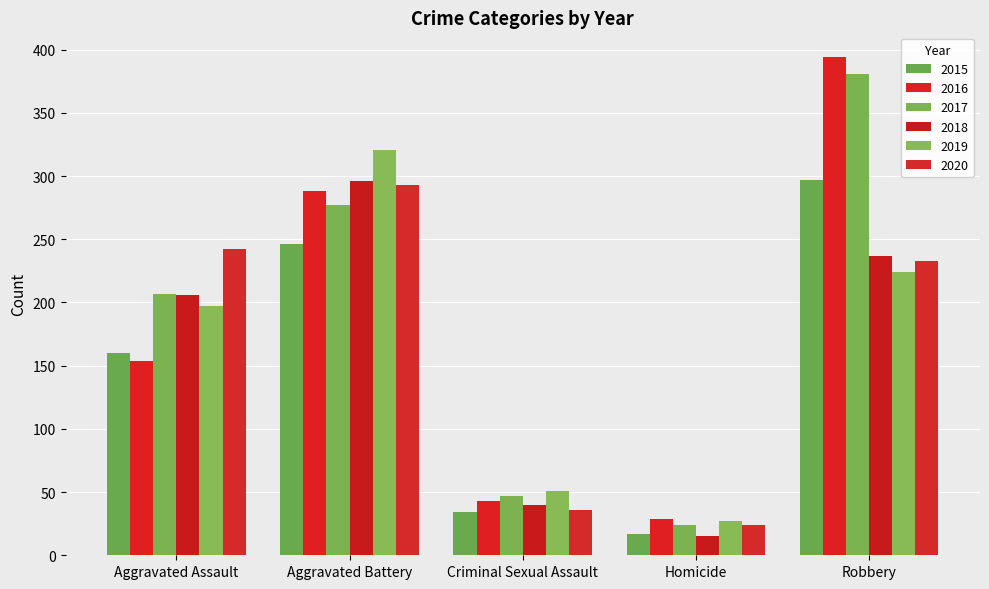

What is the minimum value shown in the chart?

15